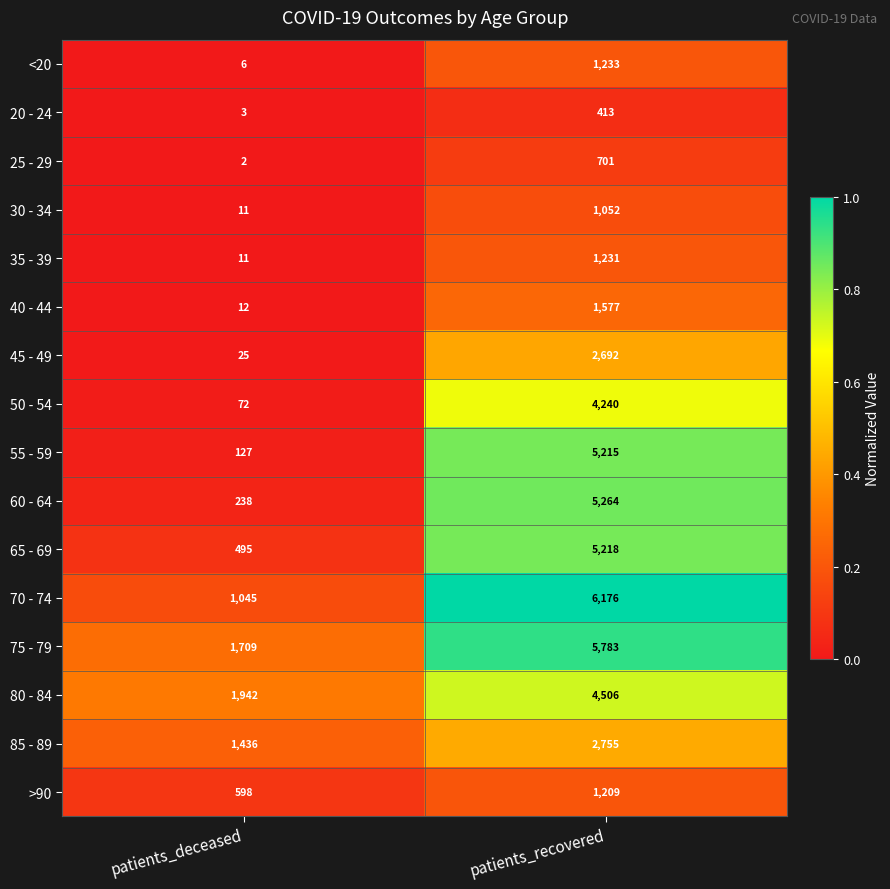

What value does the 40 - 44 series have at patients_recovered, to the nearest 50?

1600